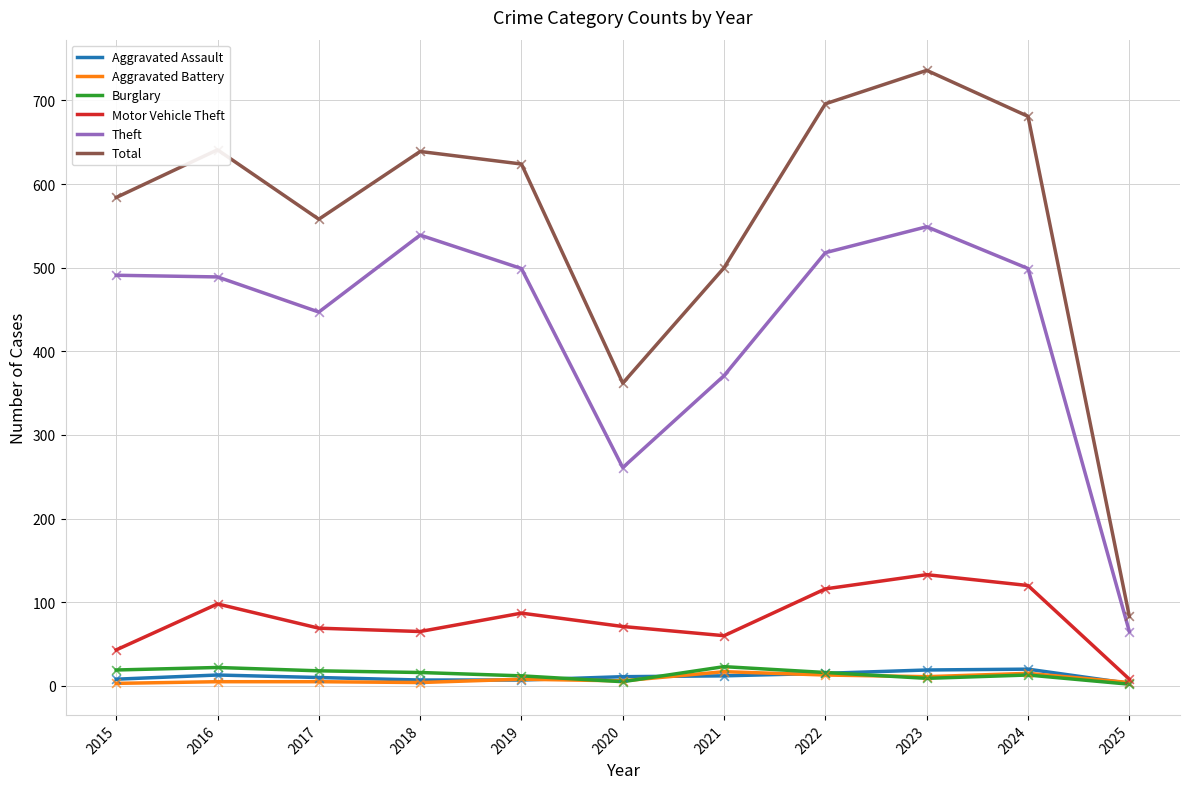

Which series has the largest range (max minus min)?

Total